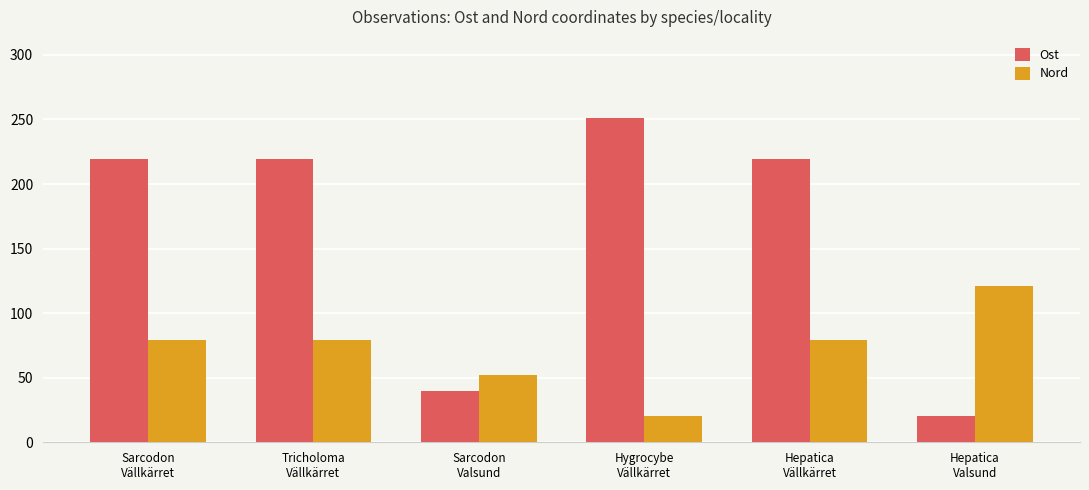

Is it true that Ost equals 98.8 at Hepatica
Vällkärret?

False